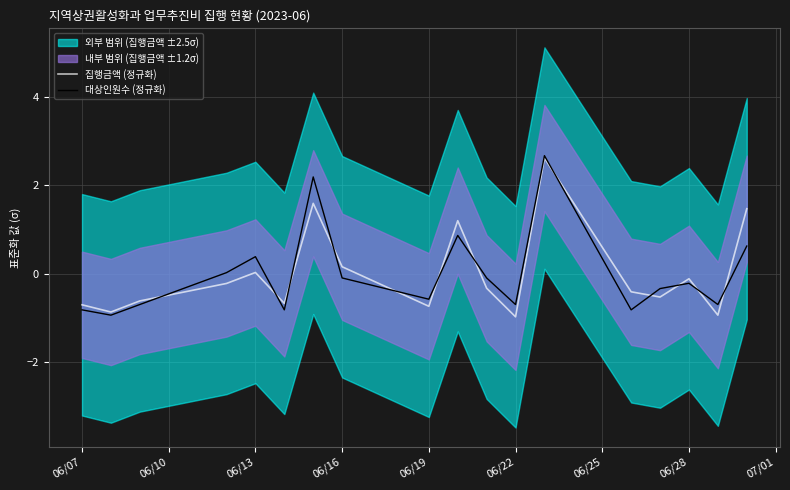

What is the minimum value for 집행금액 (정규화)?

-1.0